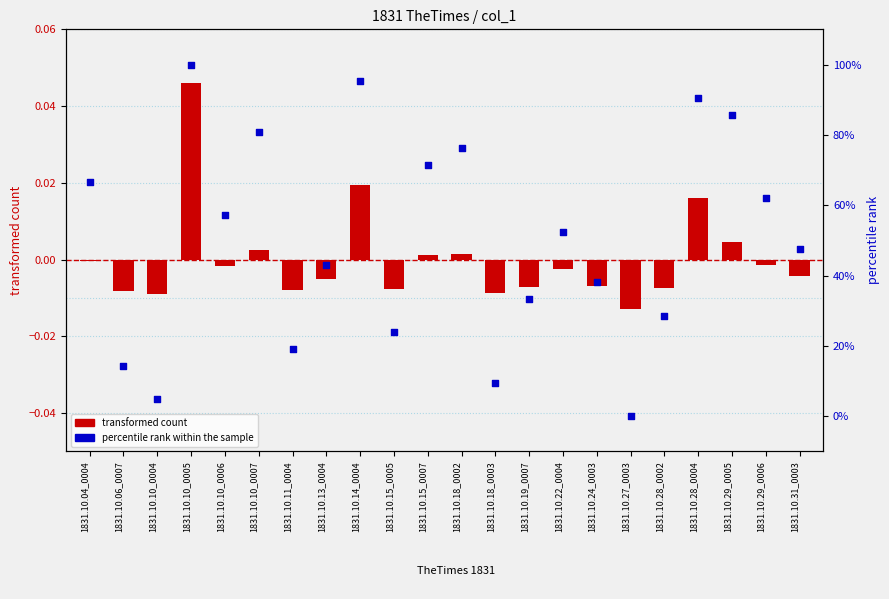

At which category is the sum across all series the highest?

1831.10.10_0005